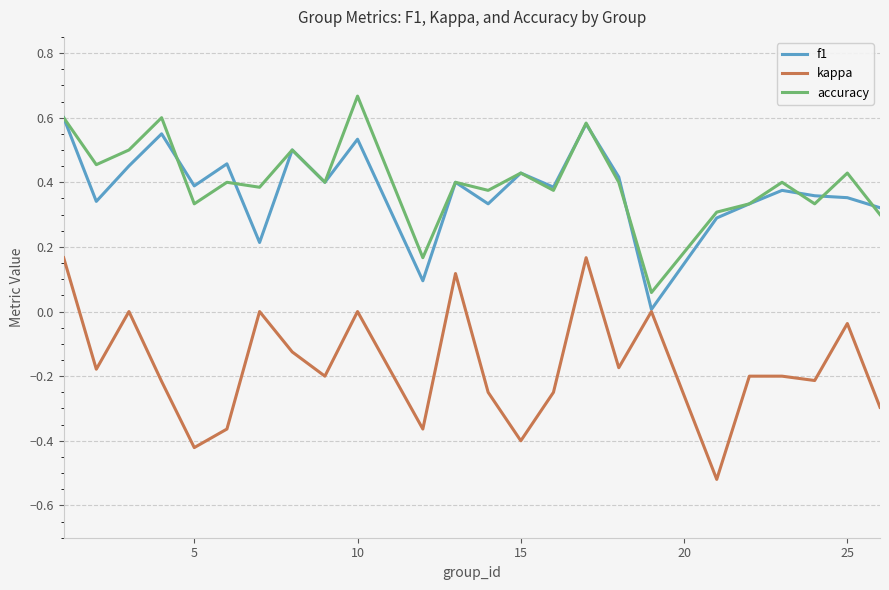

Which series has the largest range (max minus min)?

kappa